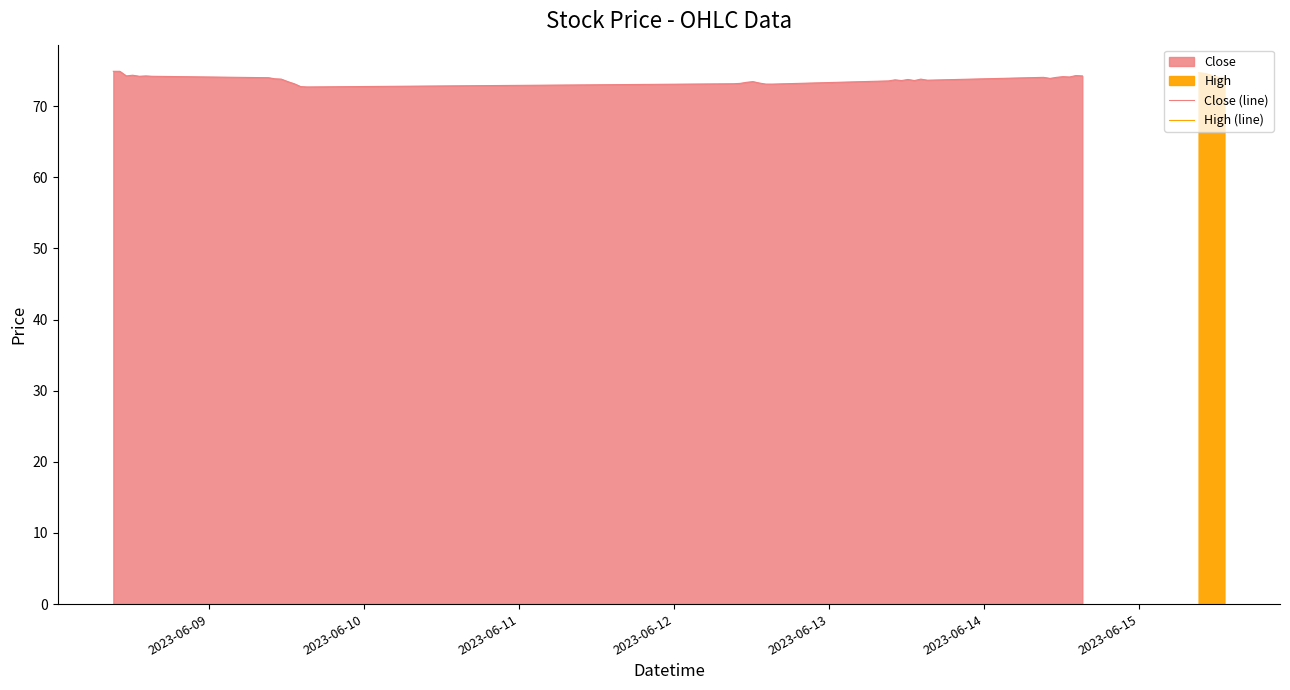

True or false: High and Close intersect in this chart.

False